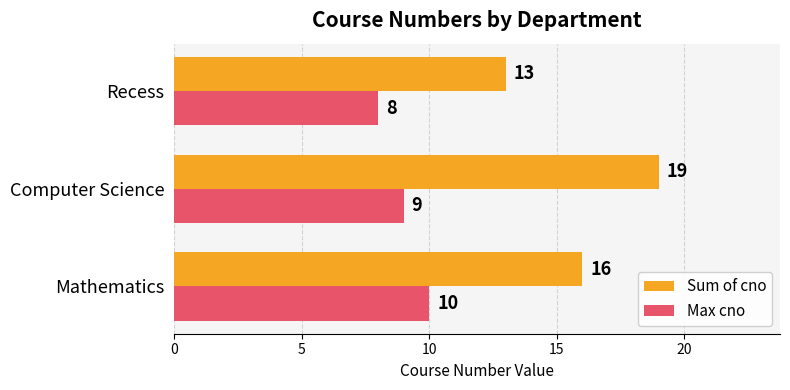

Count the Sum of cno values in the range 13 to 19.

3